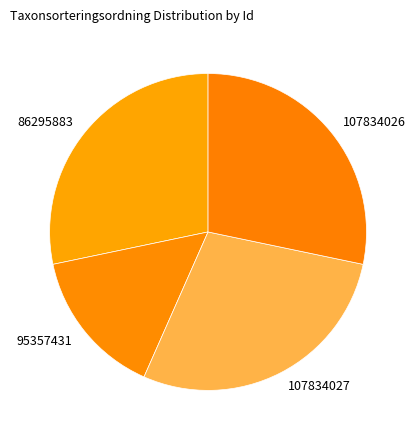

How many slices are in this pie chart?

4